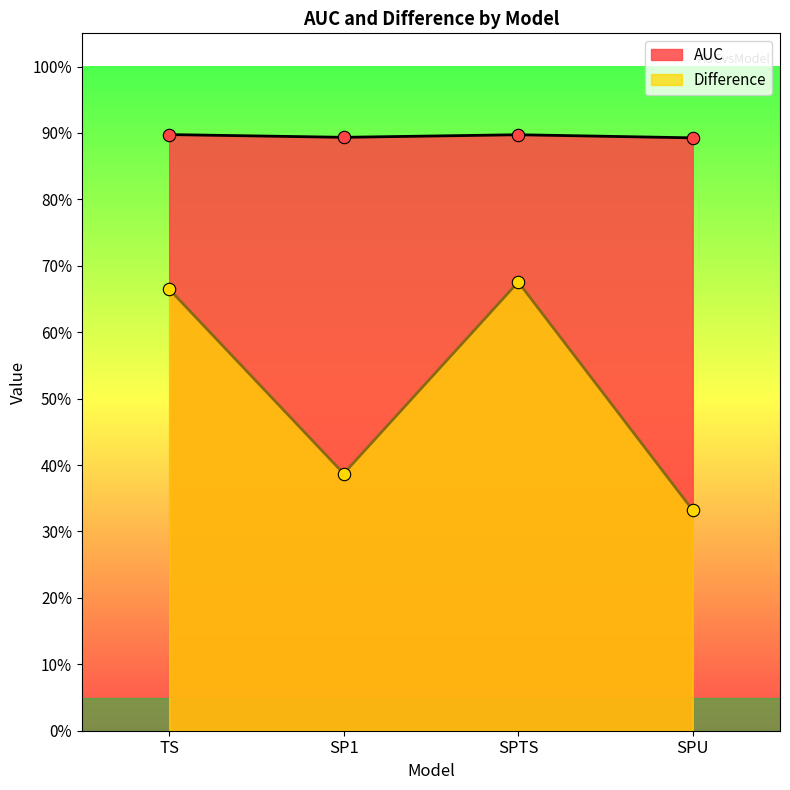

What are all the series names shown in the legend?

AUC, Difference